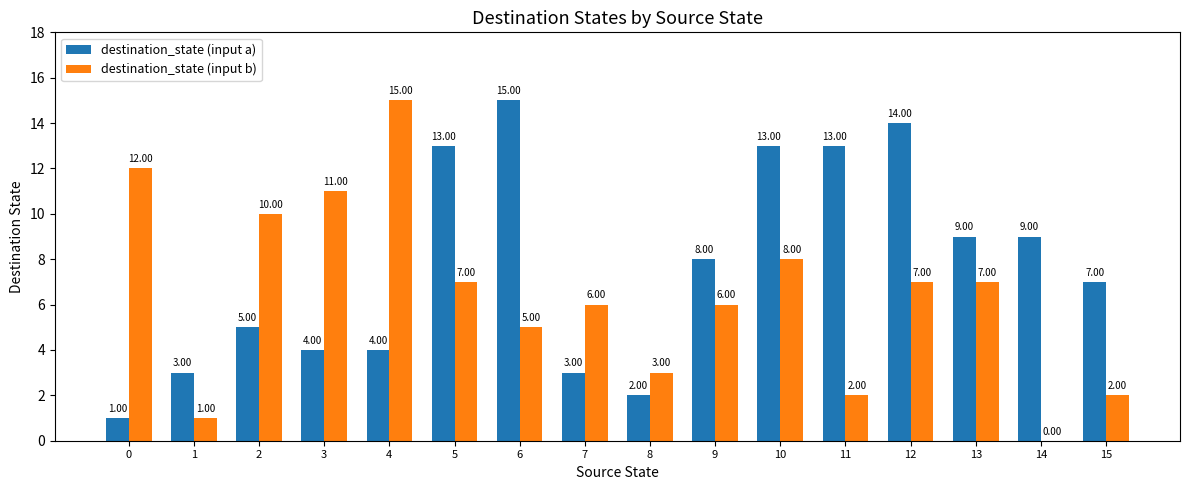

Count the number of data series in this chart.

2